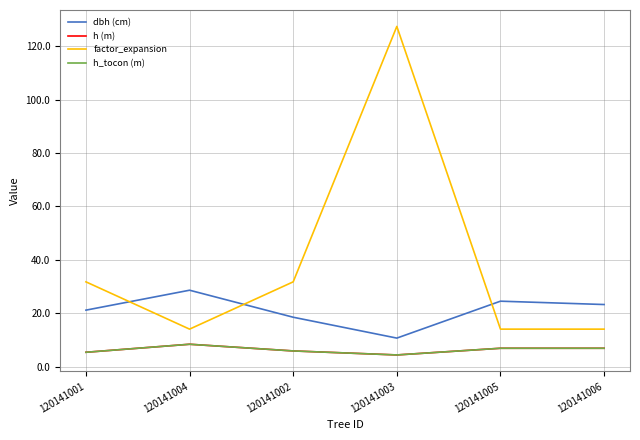

Which series has the largest total across all categories?

factor_expansion